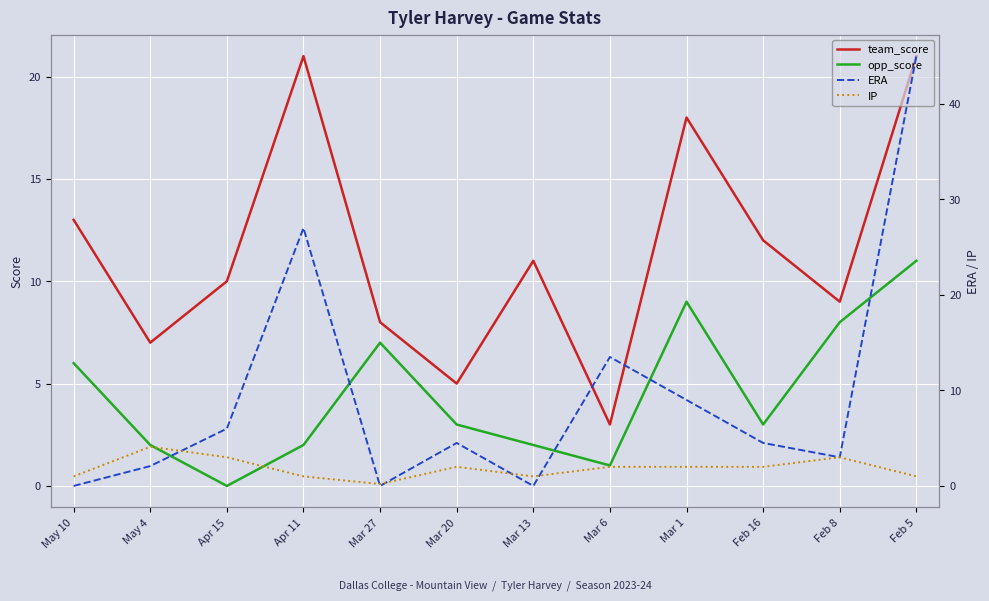

Where does the team_score series first go above 11?

May 10